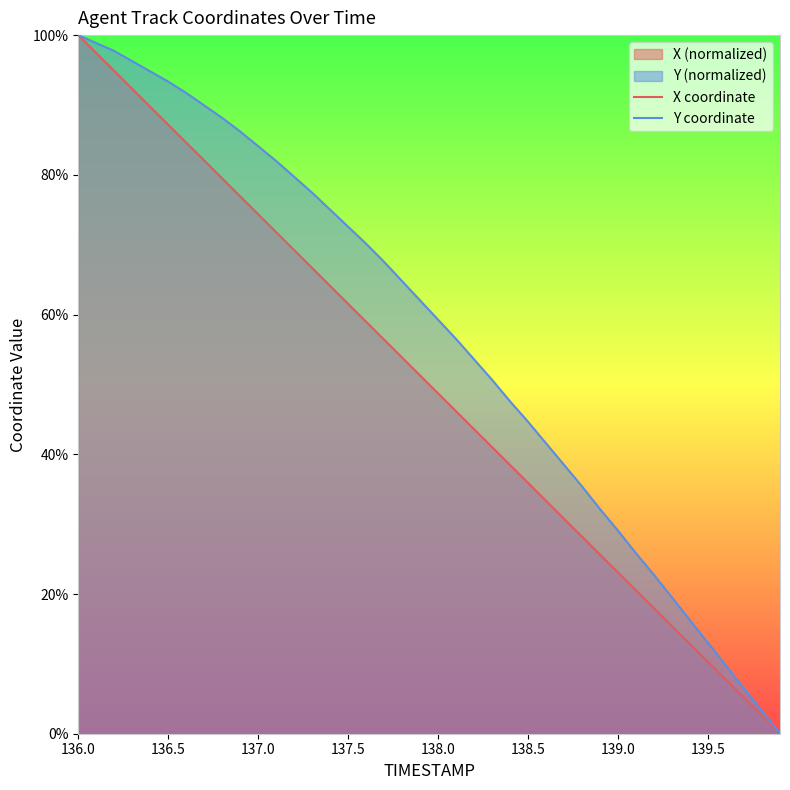

True or false: X coordinate and Y coordinate cross at least once.

False